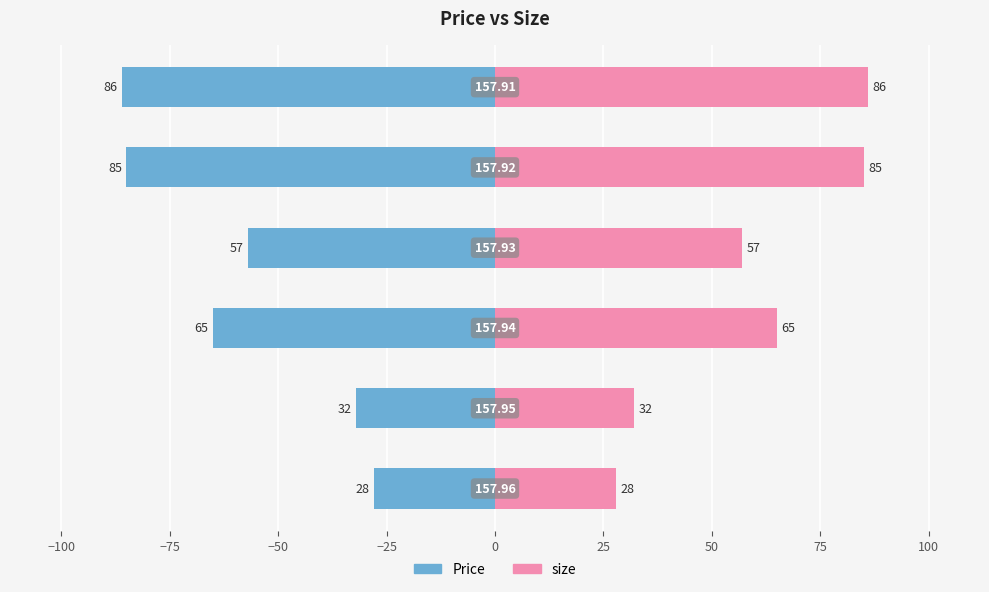

The value of size at 0 is 115. True or false?

False